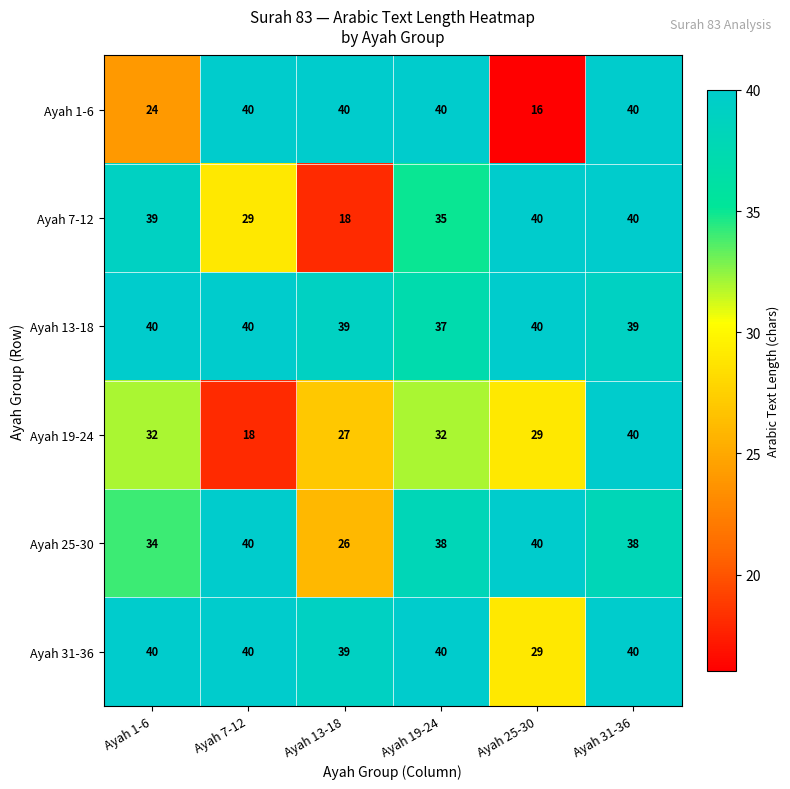

How many series are shown in this chart?

6